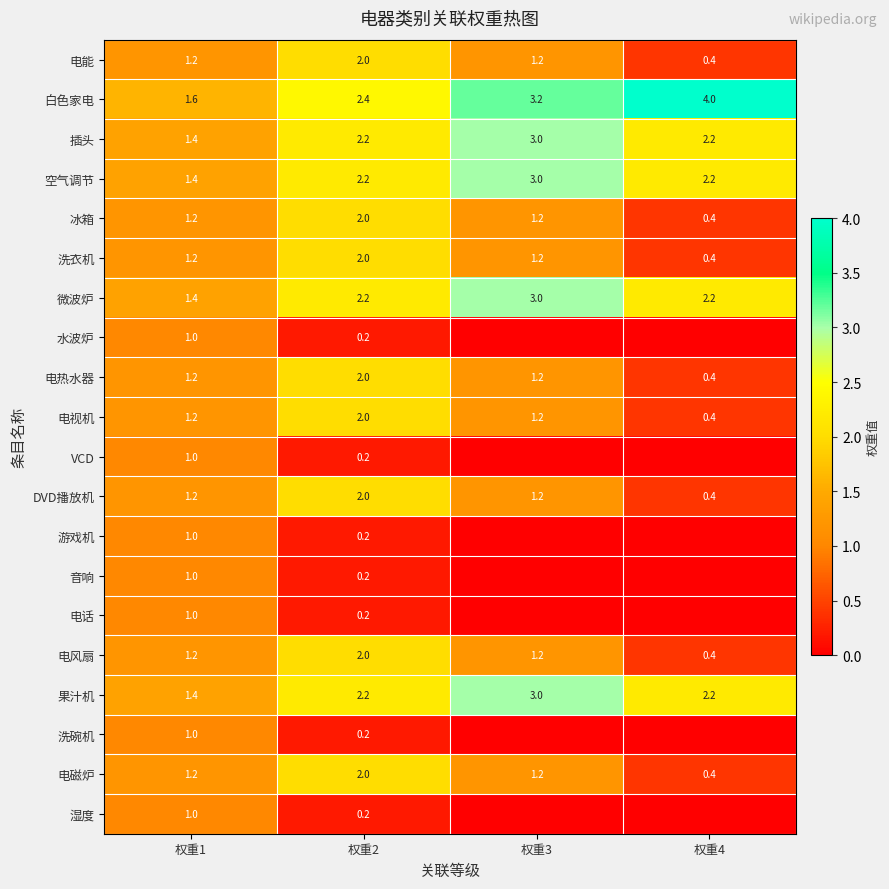

What is the total value across all series at 权重4?

16.0